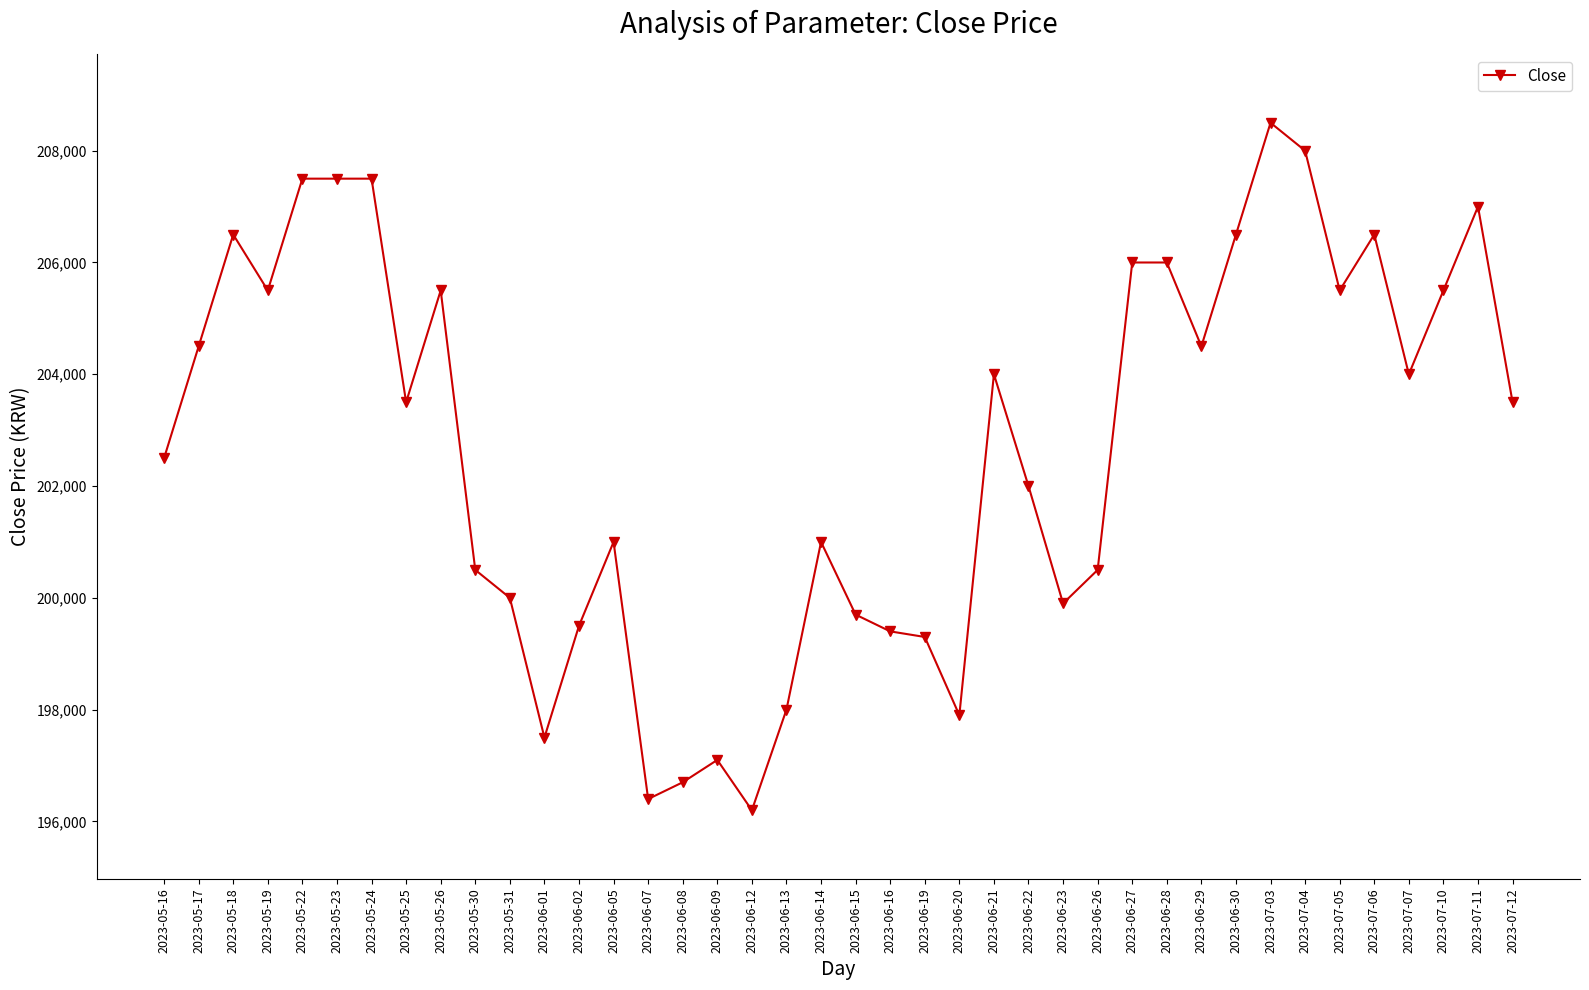

How many lines are shown in the chart?

1